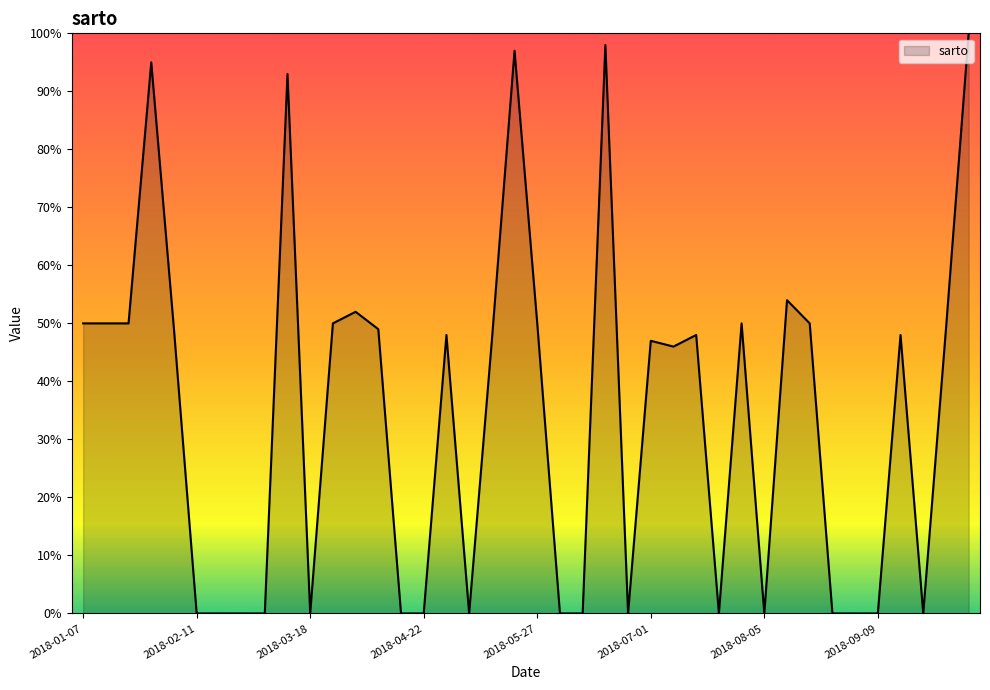

What is the difference between the maximum and minimum values?

100